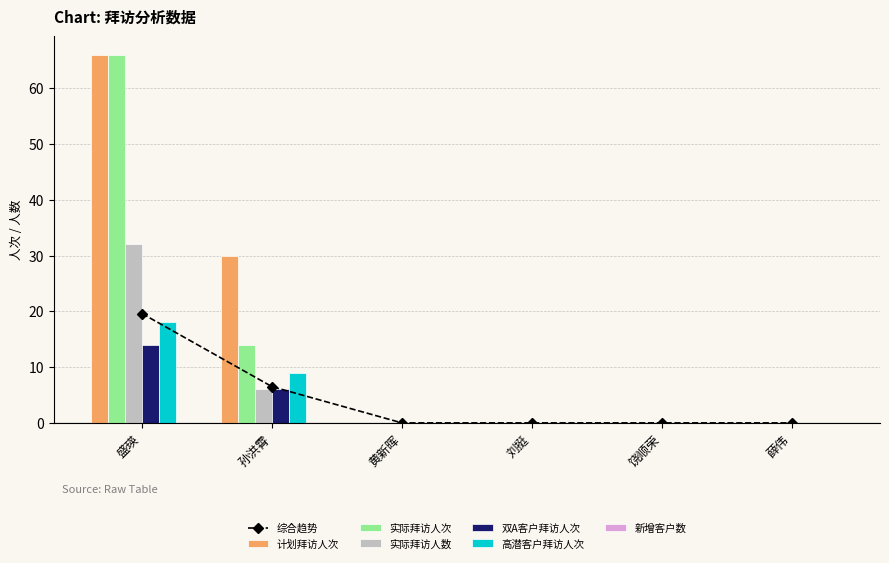

What is the label of the 5th bar from the left?

饶顺荣